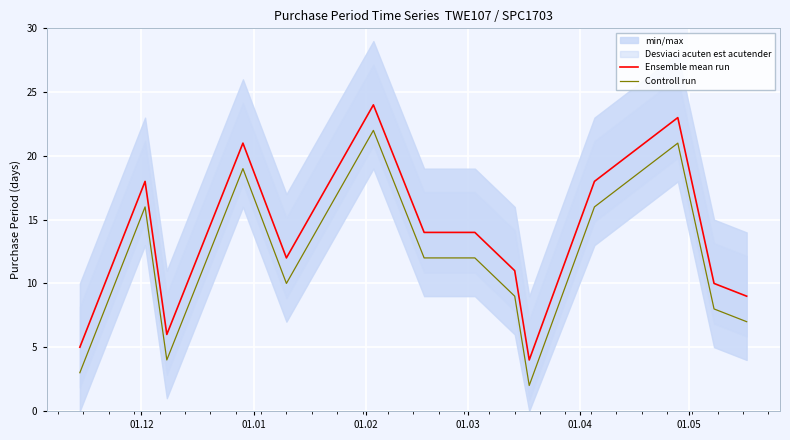

What is the maximum value for Ensemble mean run?

24